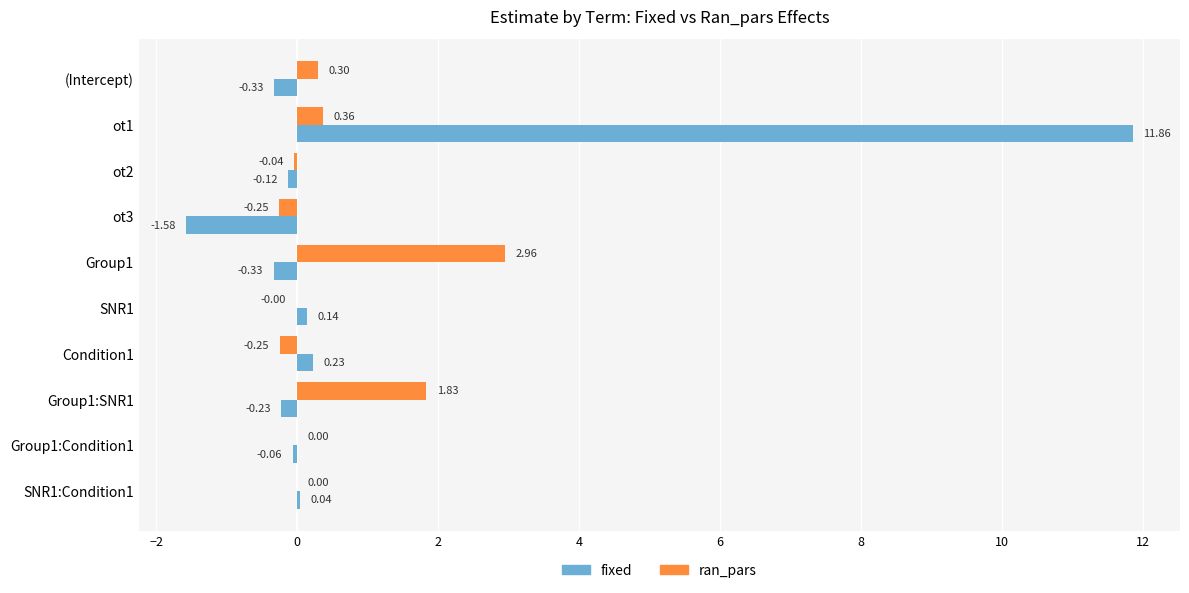

Which series has the widest spread of values?

fixed